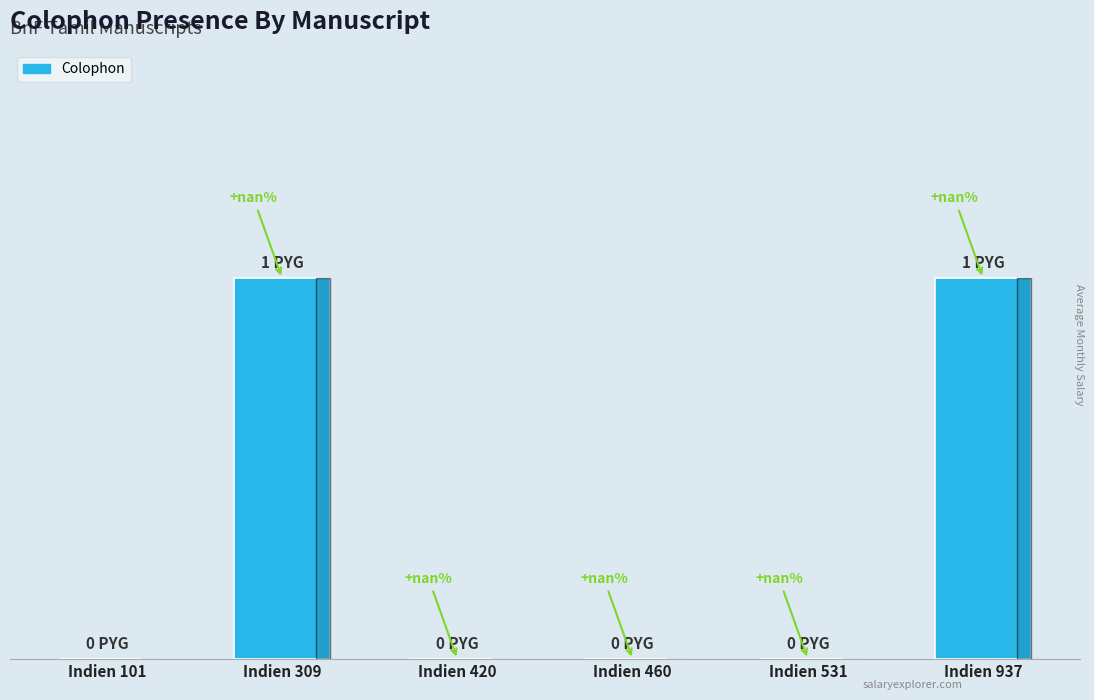

Are the bars horizontal?

No